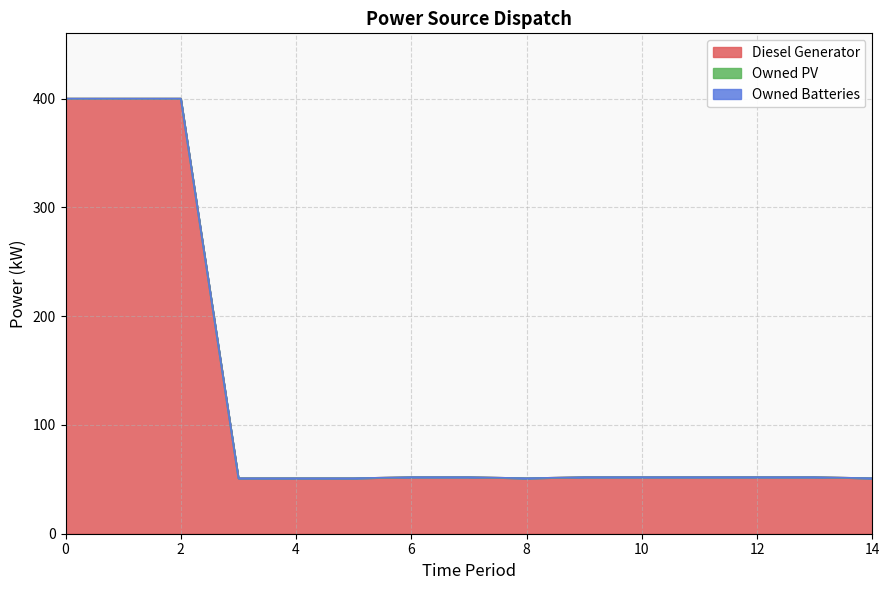

How many lines are shown in the chart?

3